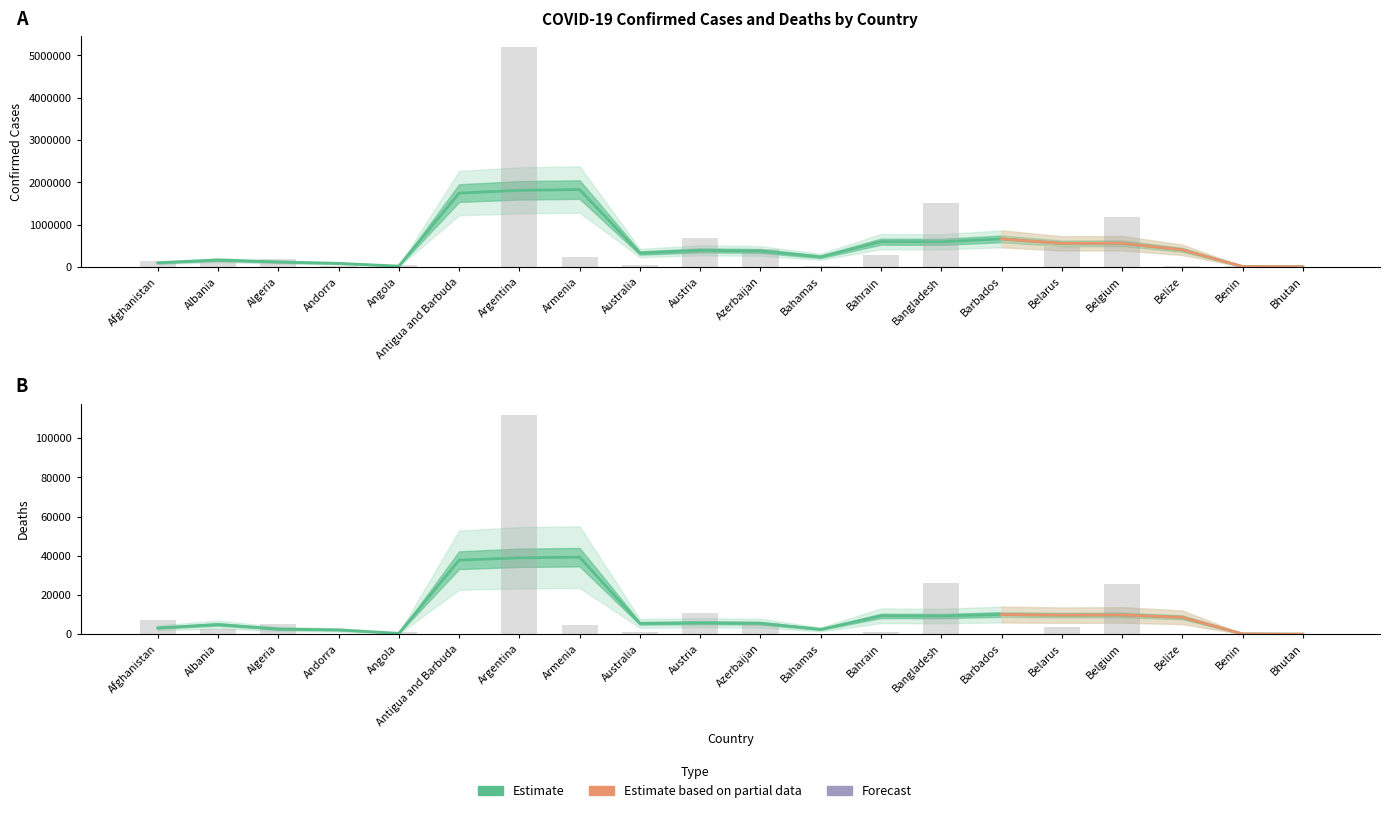

What position from the right is Andorra?

17